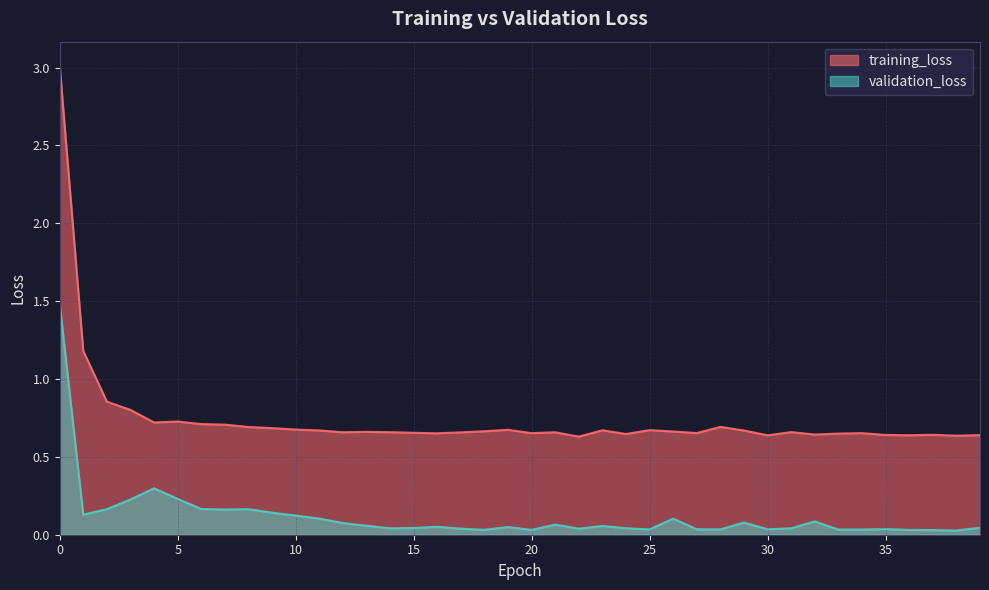

What are all the series names shown in the legend?

training_loss, validation_loss